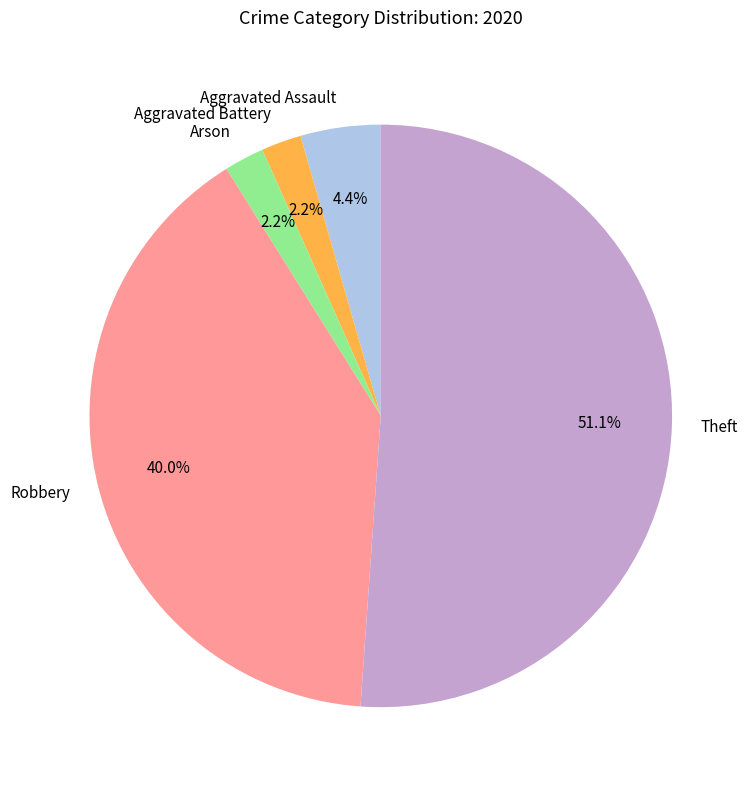

How many segments does this pie chart have?

5